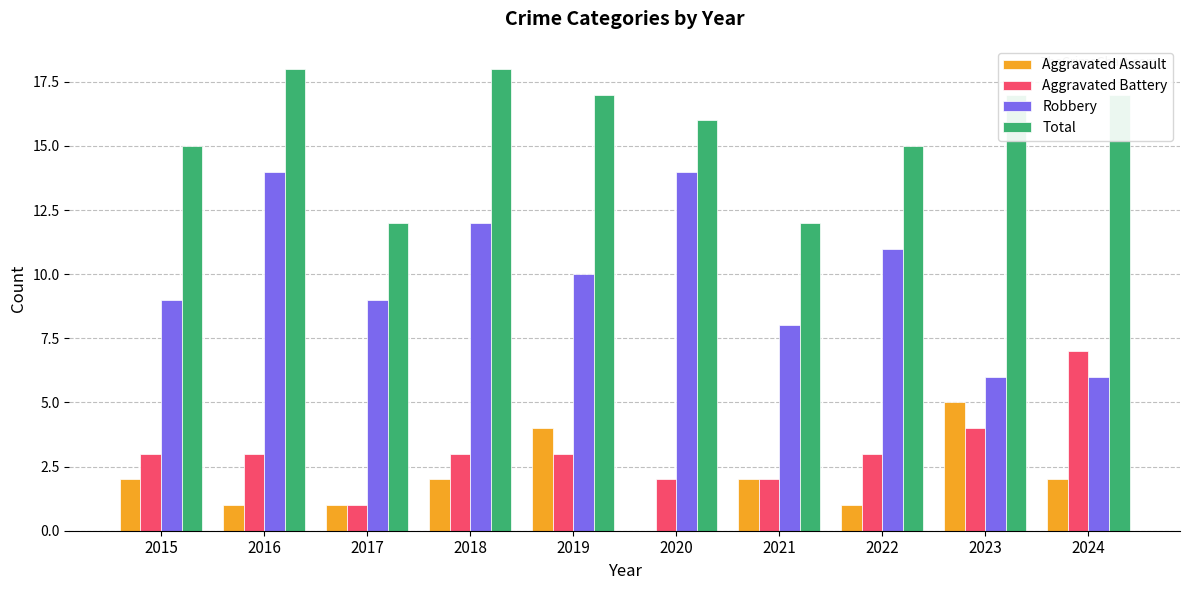

What is the maximum value for Aggravated Battery?

7